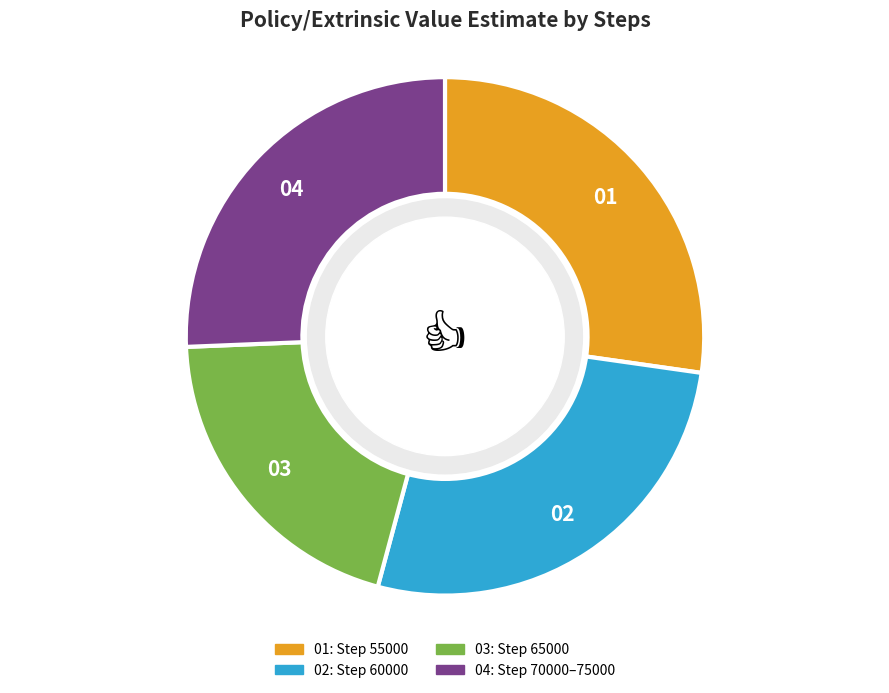

Is there any slice that represents more than half of the pie?

No